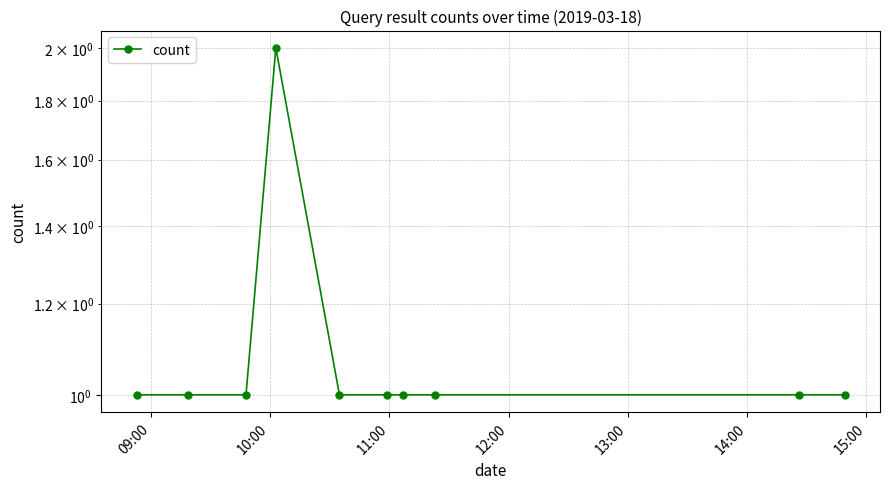

Which has a higher value, 14:00 or 11:00?

14:00